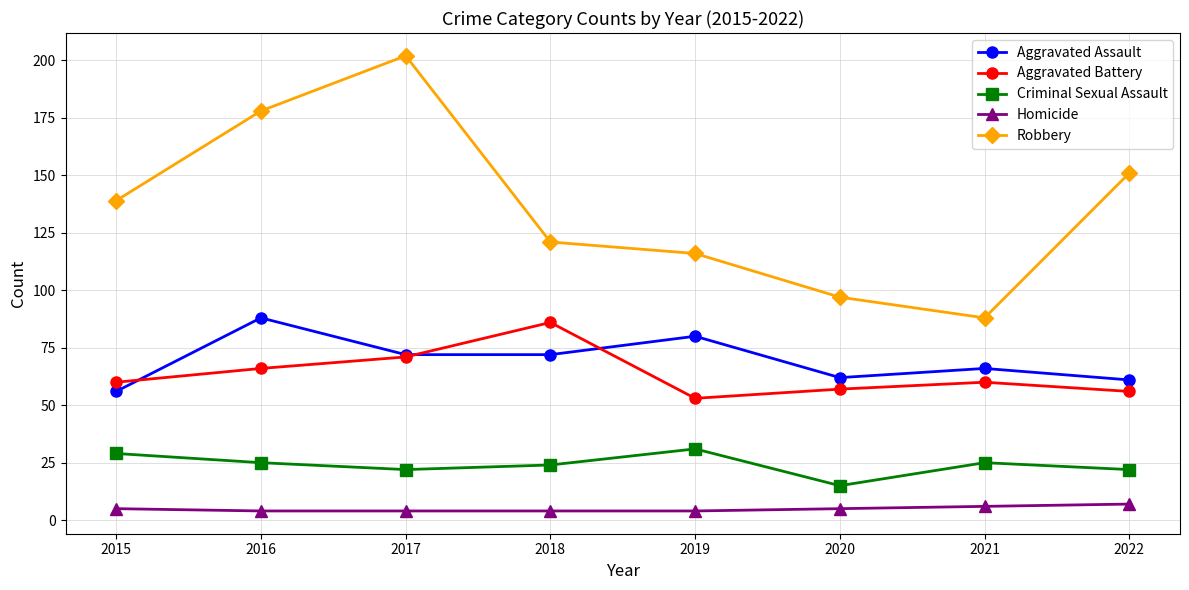

How many categories are shown in the chart?

8